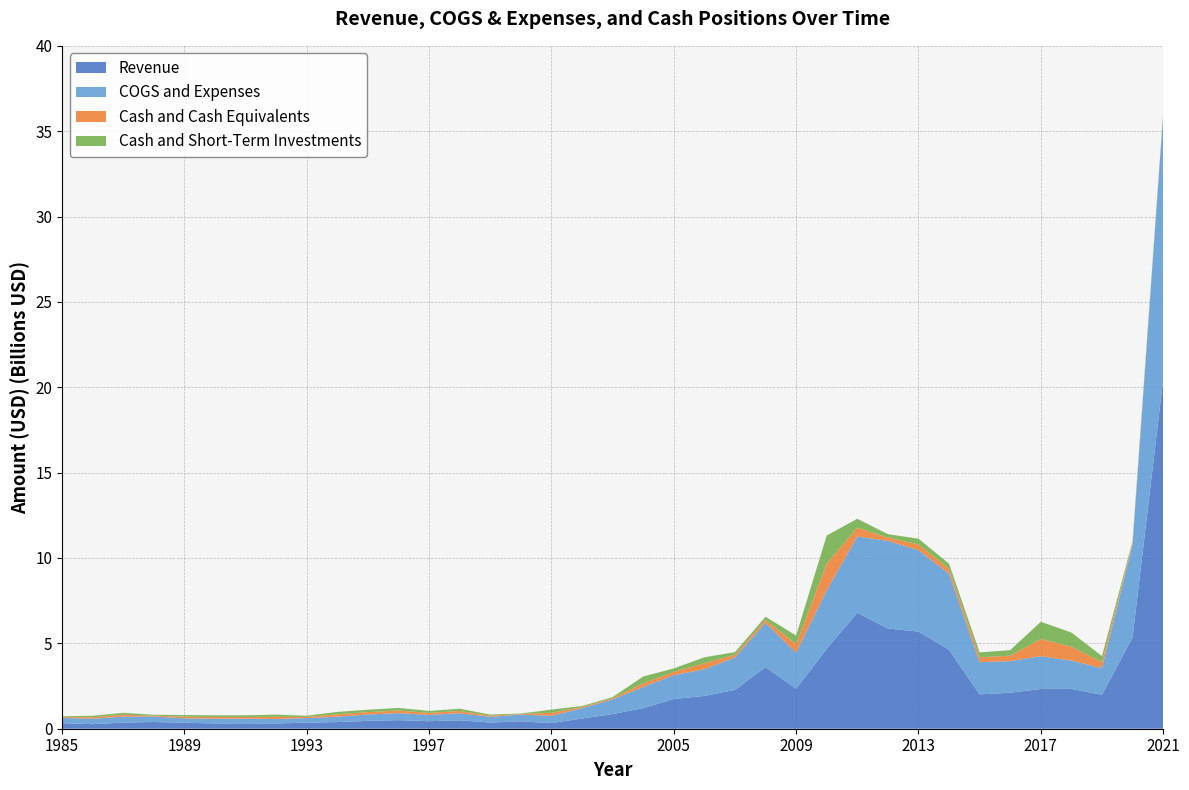

Reading left to right, list all the values displayed in this chart.

Revenue: 326400000	266800000	363200000	393300000	350500000	309900000	317400000	310700000	355900000	388900000	460700000	503200000	438900000	493800000	361400000	430100000	330400000	598600000	857700000	1206700000	1739500000	1921700000	2275200000	3609100000	2342000000	4682200000	6794300000	5872700000	5691400000	4623700000	2013300000	2109000000	2330200000	2332400000	1989900000	5354000000	20444000000
COGS and Expenses: 306000000	318200000	350800000	321300000	257800000	279700000	275000000	257700000	268000000	315800000	371500000	409600000	371600000	416700000	335100000	398900000	422800000	606500000	860100000	1235800000	1397300000	1560000000	1896800000	2590600000	2111800000	3417200000	4460600000	5131600000	4769600000	4457900000	1886000000	1846600000	1918900000	1657200000	1560600000	5406000000	15488000000
Cash and Cash Equivalents: 47600000	86700000	108600000	52400000	96200000	98100000	95900000	128600000	67900000	140600000	139900000	152300000	115900000	130300000	67600000	29900000	183800000	61800000	67800000	216900000	192800000	351700000	157100000	179000000	502700000	1566700000	521600000	195200000	335500000	290900000	285200000	323400000	1007700000	823200000	352600000	112000000	48000000
Cash and Short-Term Investments: 47600000	86700000	108600000	52400000	96200000	98100000	95900000	128600000	67900000	140600000	139900000	152300000	115900000	130300000	67600000	29900000	183800000	61800000	67800000	399600000	202700000	351700000	157100000	179000000	502700000	1649300000	521600000	195200000	335500000	290900000	285200000	323400000	1007700000	823200000	352600000	112000000	48000000